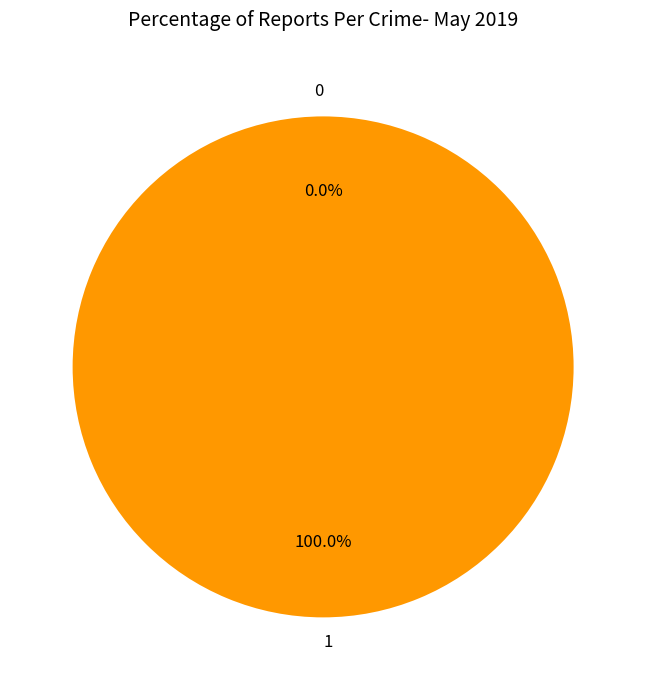

Does 1 account for over 50% of the chart?

Yes